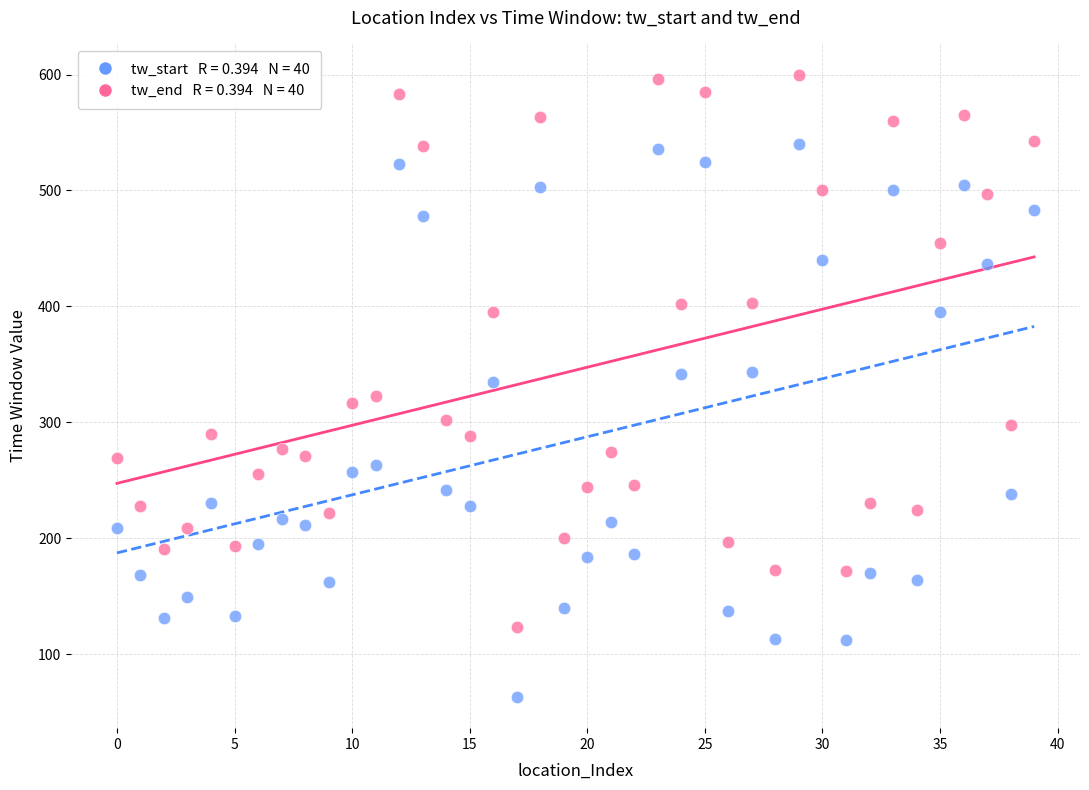

How many data points are displayed?

80